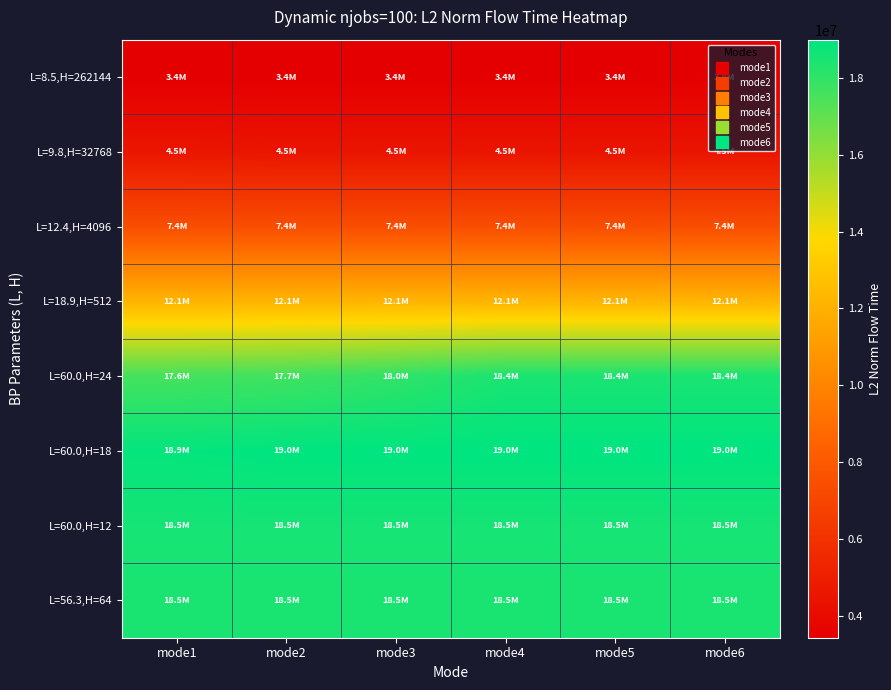

Reading left to right, what are all the values shown in this chart?

L=8.5,H=262144: mode1=3422456.6	mode2=3422456.6	mode3=3422456.6	mode4=3422456.6	mode5=3422456.6	mode6=3422456.6
L=9.8,H=32768: mode1=4533354.0	mode2=4467146.2	mode3=4467146.2	mode4=4467146.2	mode5=4467146.2	mode6=4467146.2
L=12.4,H=4096: mode1=7377400.8	mode2=7377400.8	mode3=7377400.8	mode4=7377400.8	mode5=7377400.8	mode6=7377400.8
L=18.9,H=512: mode1=12147990.2	mode2=12147990.2	mode3=12147990.2	mode4=12147990.2	mode5=12147990.2	mode6=12147990.2
L=60.0,H=24: mode1=17580687.9	mode2=17680015.9	mode3=18006936.8	mode4=18446286.3	mode5=18442409.2	mode6=18446489.5
L=60.0,H=18: mode1=18903284.5	mode2=18999867.8	mode3=19001129.2	mode4=19001129.2	mode5=18999867.8	mode6=19001129.2
L=60.0,H=12: mode1=18543746.2	mode2=18543746.2	mode3=18543746.2	mode4=18543746.2	mode5=18543746.2	mode6=18543746.2
L=56.3,H=64: mode1=18455690.1	mode2=18455690.1	mode3=18455690.1	mode4=18455690.1	mode5=18455690.1	mode6=18455690.1